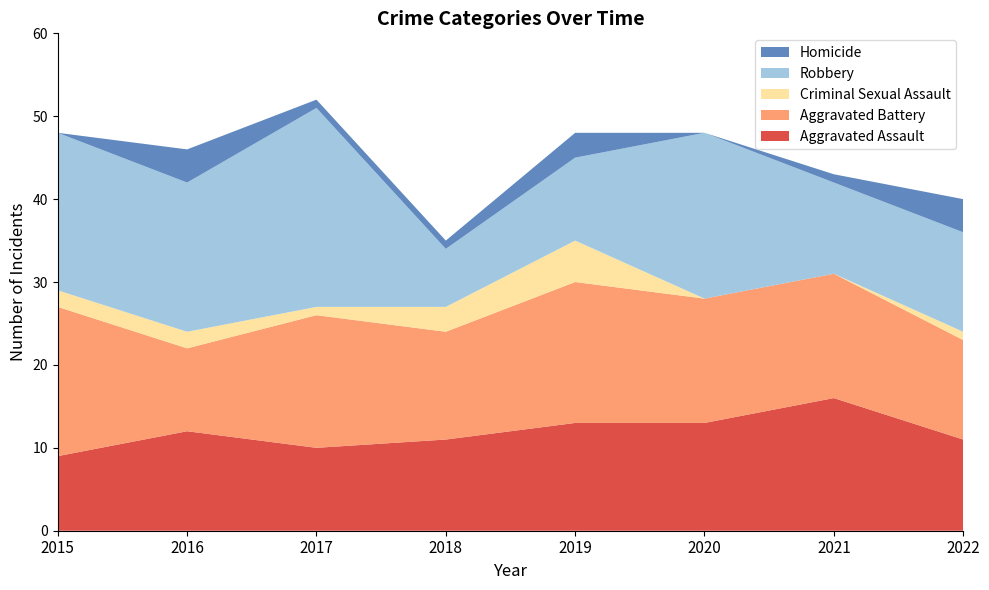

Reading left to right, list all the values displayed in this chart.

Aggravated Assault: 2015=9	2016=12	2017=10	2018=11	2019=13	2020=13	2021=16	2022=11
Aggravated Battery: 2015=18	2016=10	2017=16	2018=13	2019=17	2020=15	2021=15	2022=12
Criminal Sexual Assault: 2015=2	2016=2	2017=1	2018=3	2019=5	2020=0	2021=0	2022=1
Robbery: 2015=19	2016=18	2017=24	2018=7	2019=10	2020=20	2021=11	2022=12
Homicide: 2015=0	2016=4	2017=1	2018=1	2019=3	2020=0	2021=1	2022=4